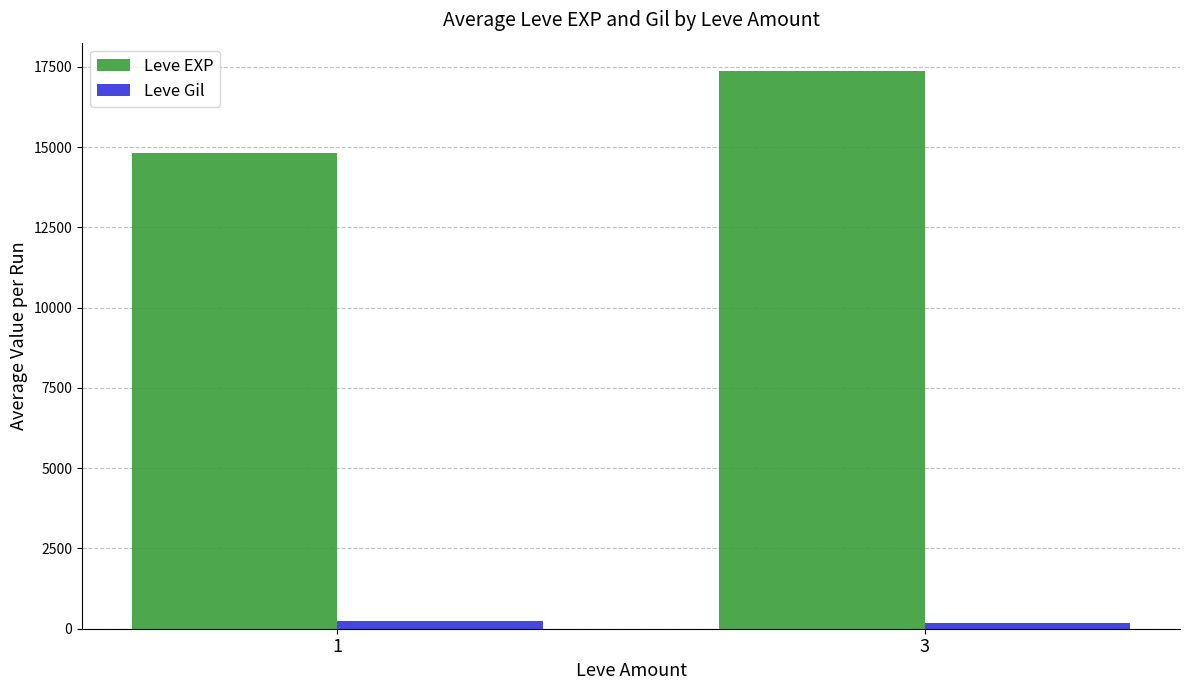

List the series in order of their overall mean, lowest first.

Leve Gil, Leve EXP